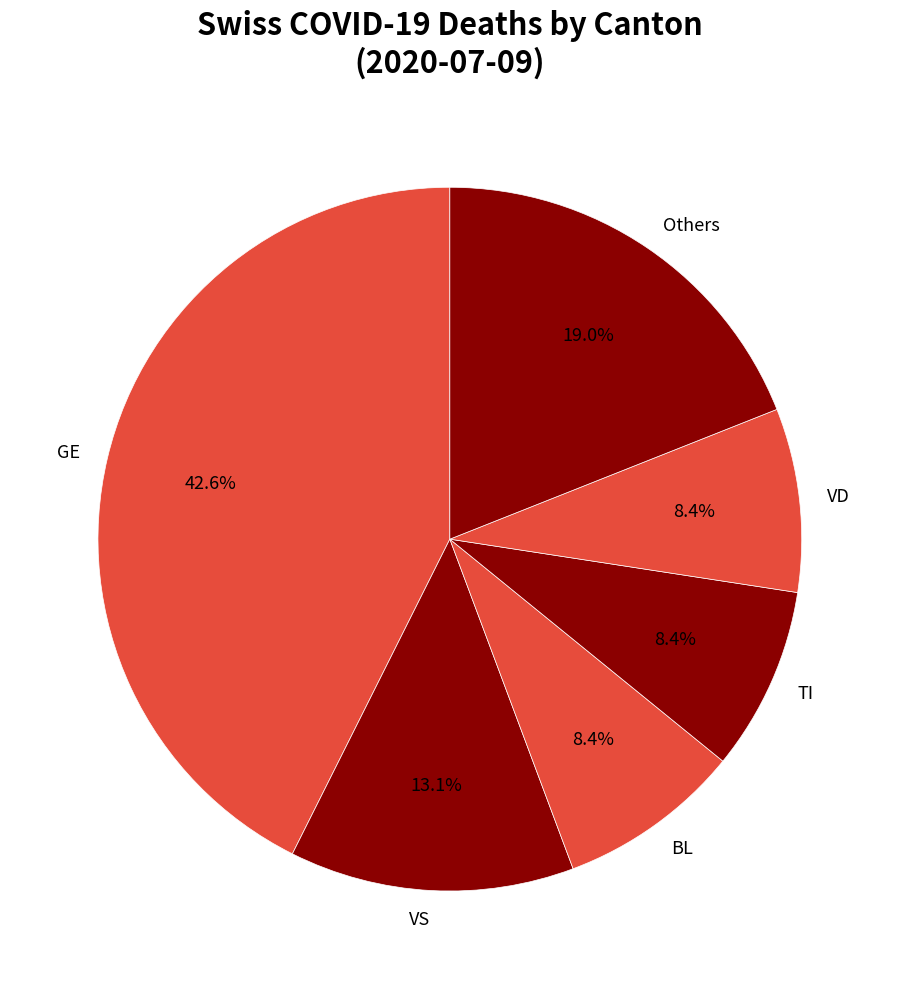

What is the ratio of the value at VD to the value at BL?

1.0